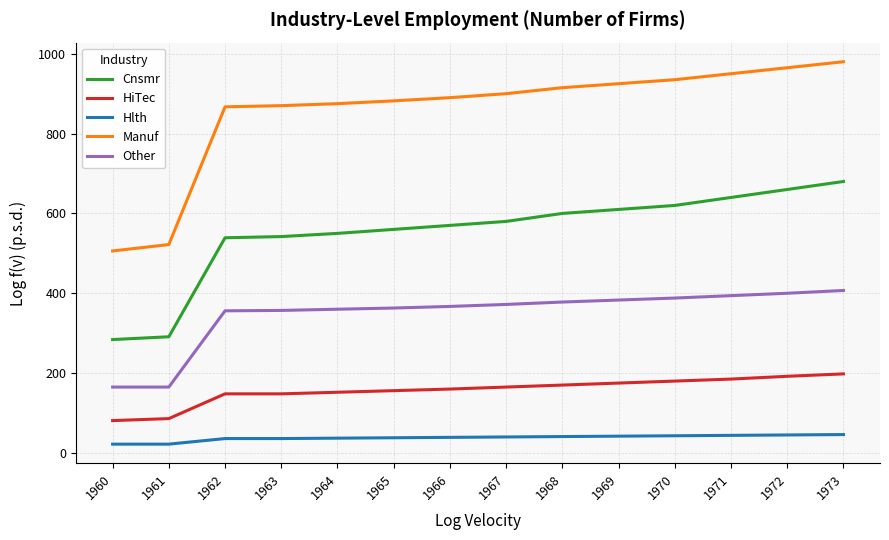

List the series in order of their peak value, highest first.

Manuf, Cnsmr, Other, HiTec, Hlth